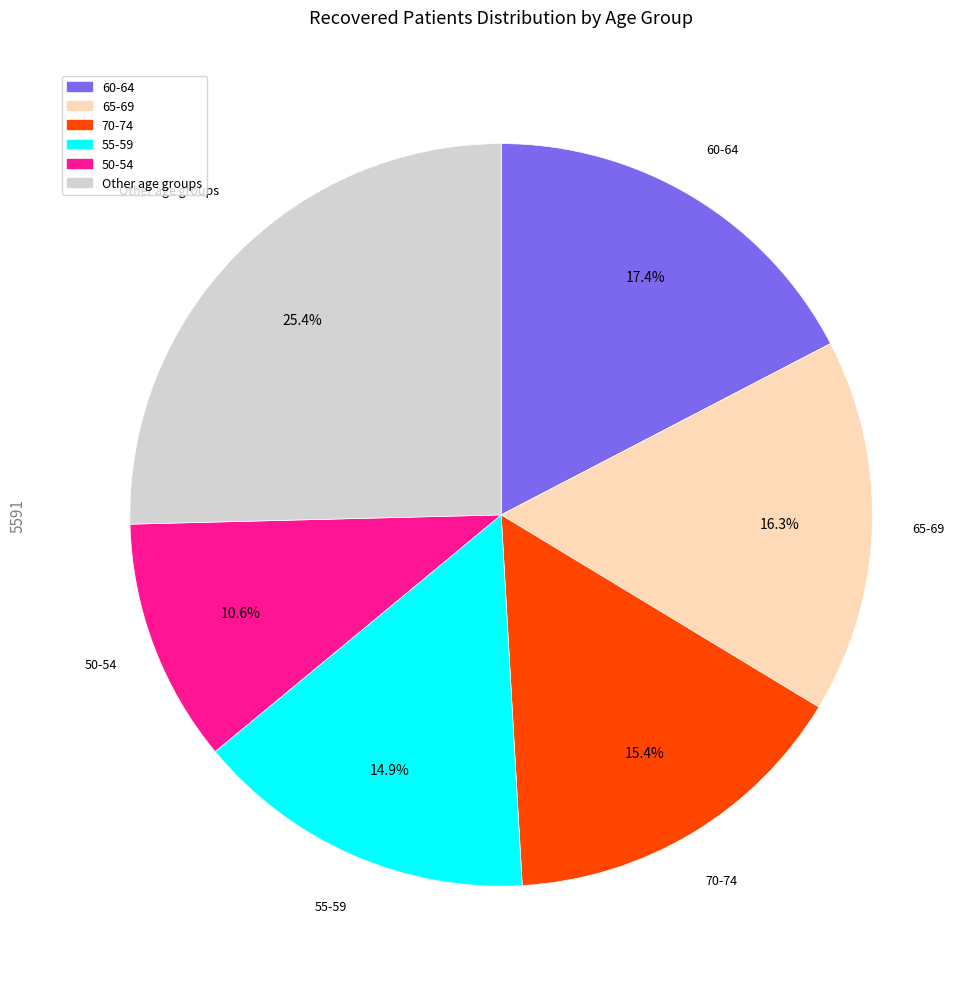

Is there any slice that represents more than half of the pie?

No